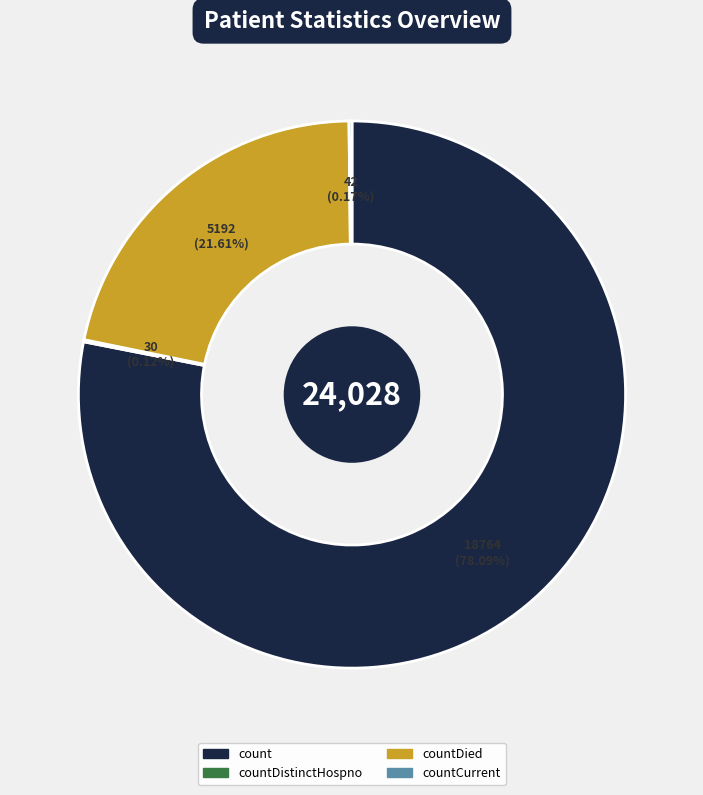

Which slice is the largest?

count